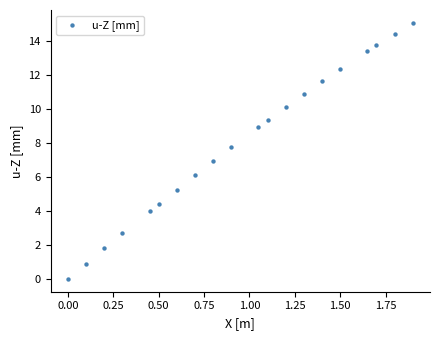

What is the range of X values (max minus min)?

1.9